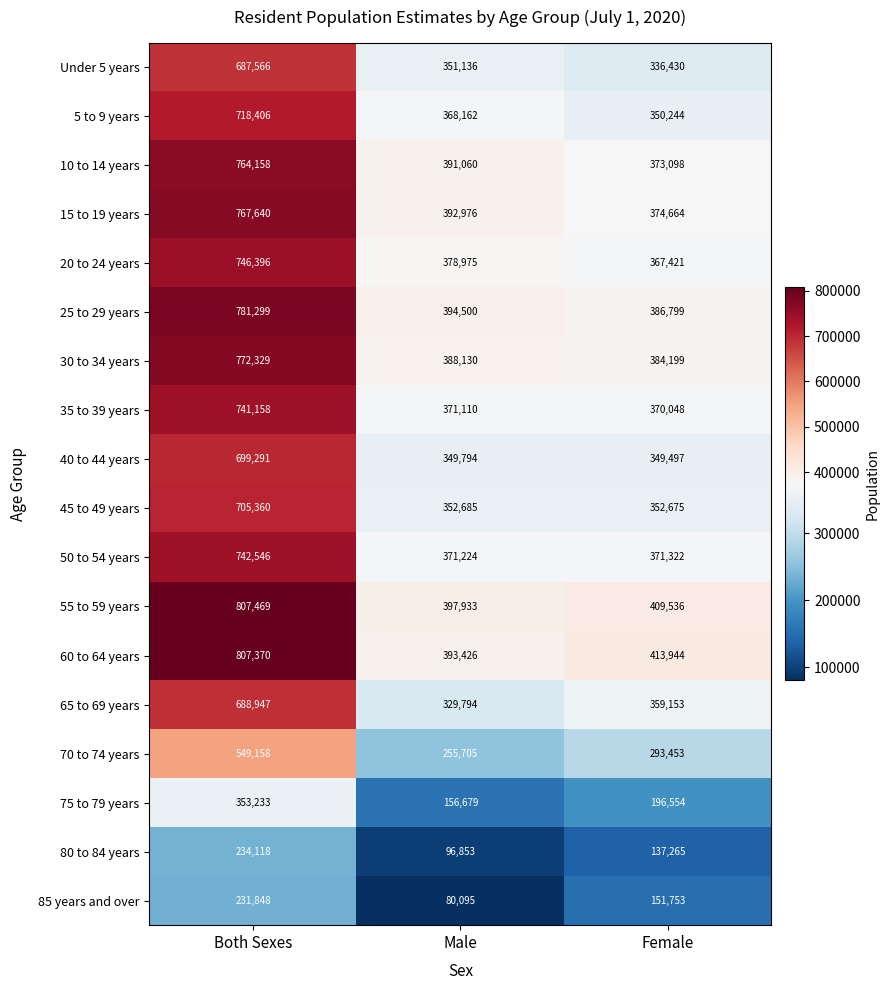

The 85 years and over series shows 228162 at Female. True or false?

False